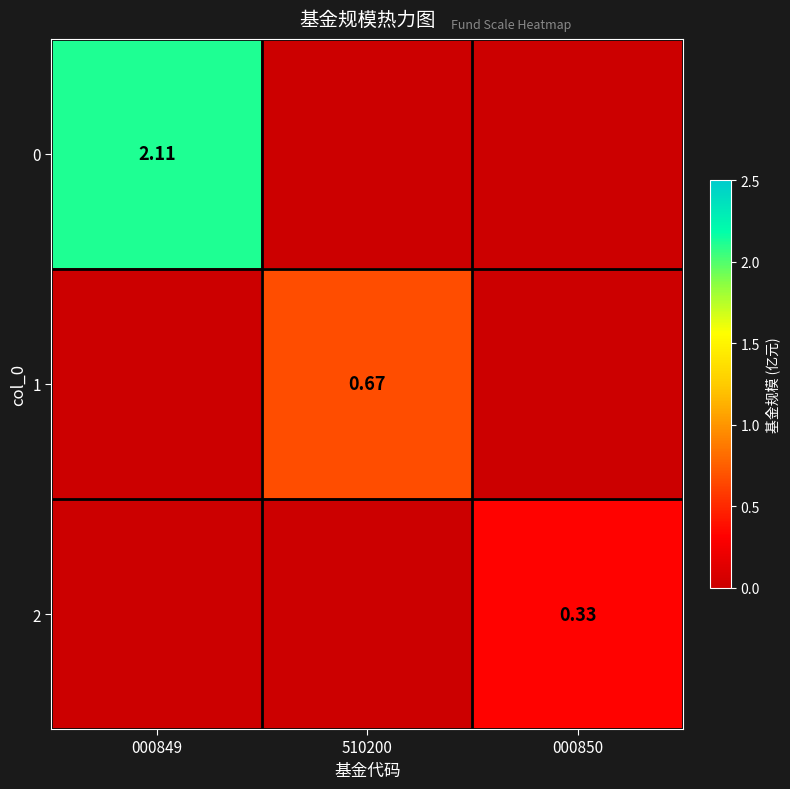

Is the value of 0 at 000849 greater than the value of 2 at 000850?

Yes